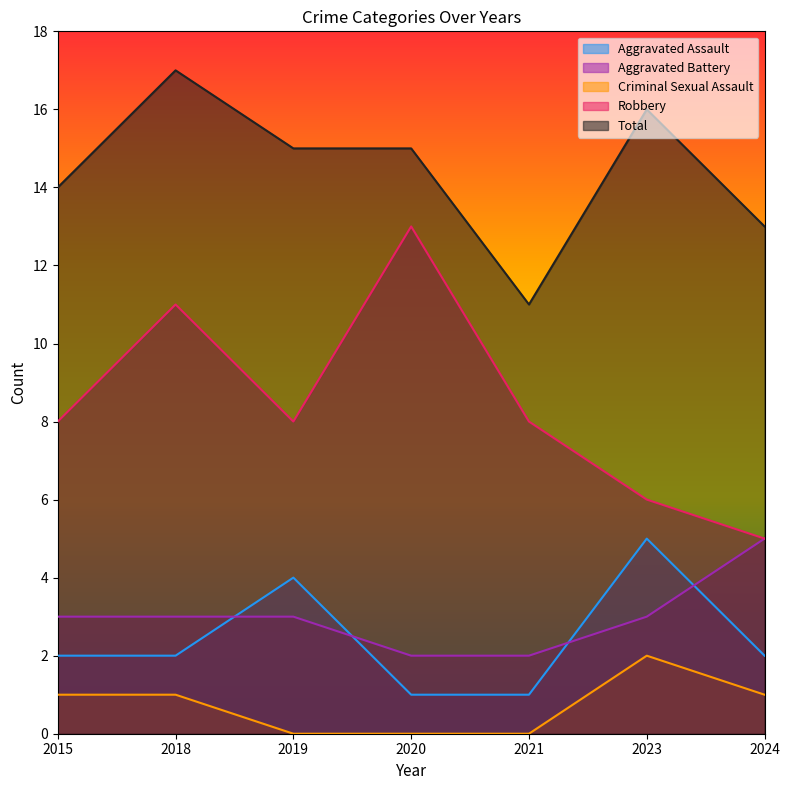

What is the difference between the second highest and minimum values in the Aggravated Battery series?

1